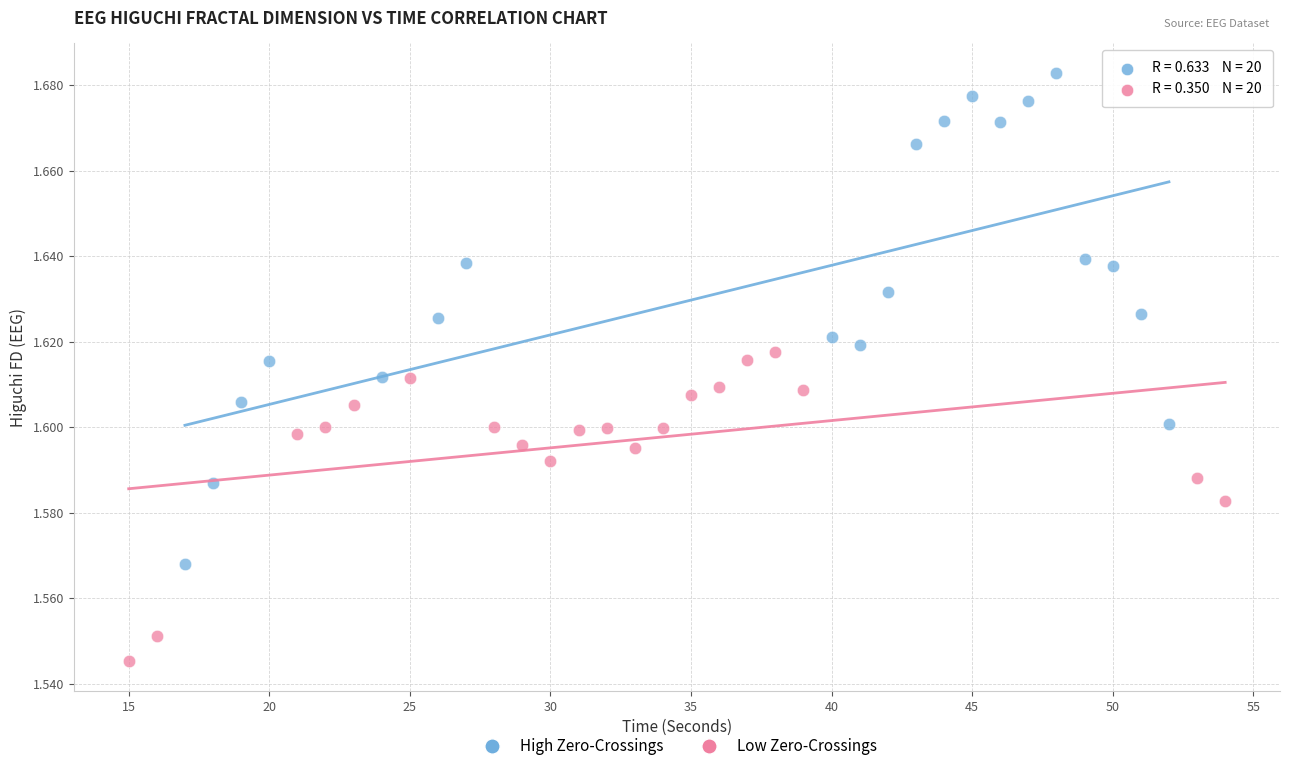

Which series has the widest spread of Y values?

High Zero-Crossings